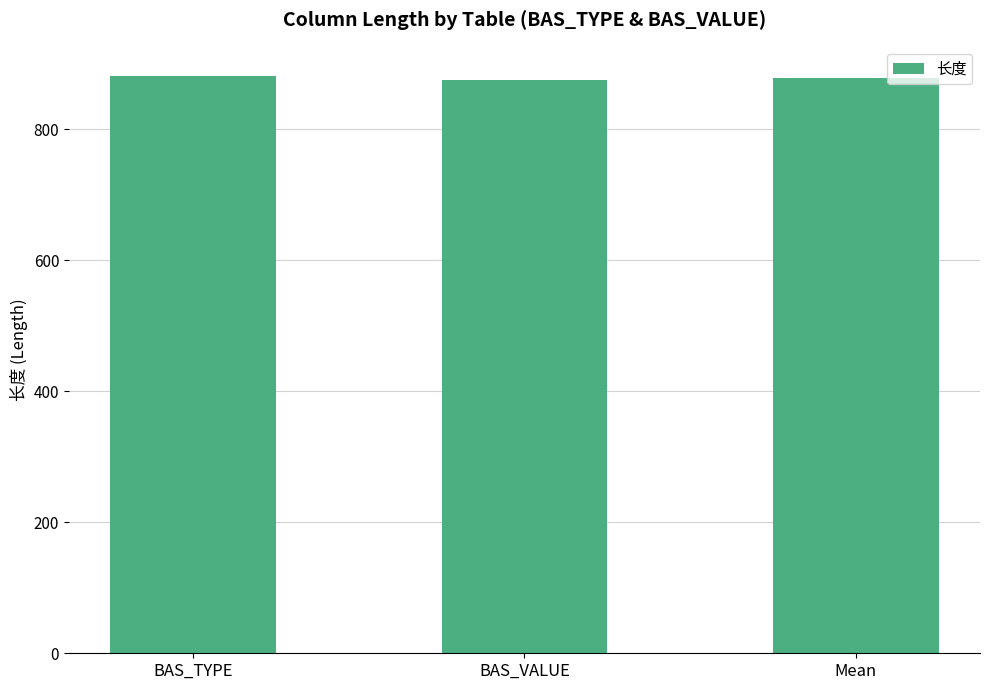

What is the value of the 1st bar from the left?

882